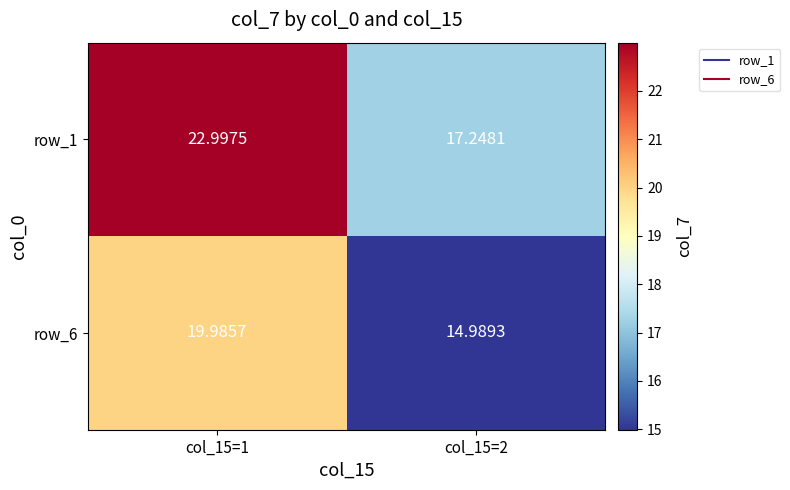

At how many categories does at least one series exceed 20?

1